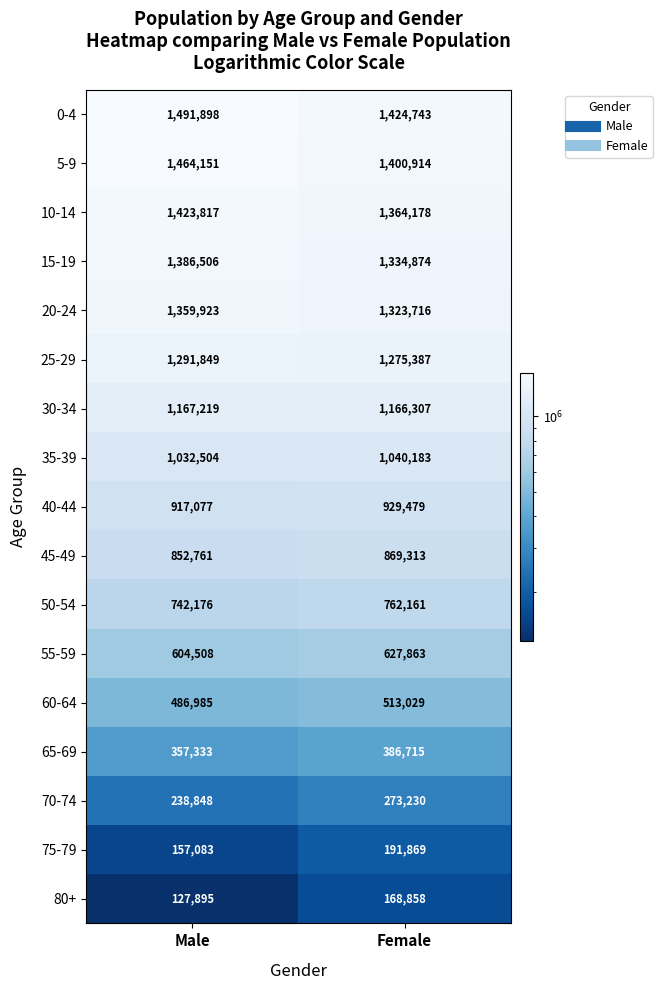

What is the minimum value shown in the chart?

127895